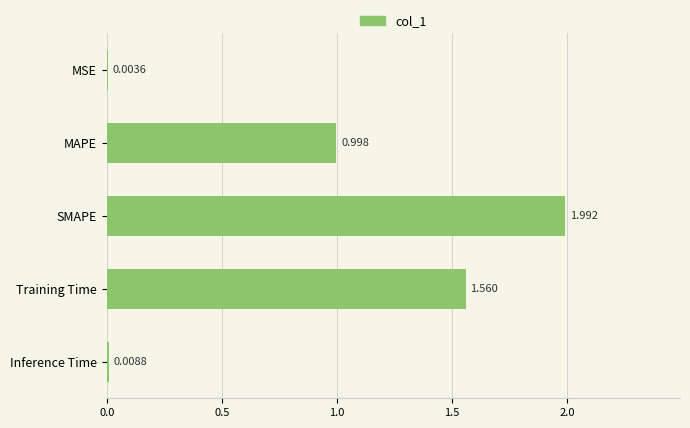

How many data points does each series have?

5